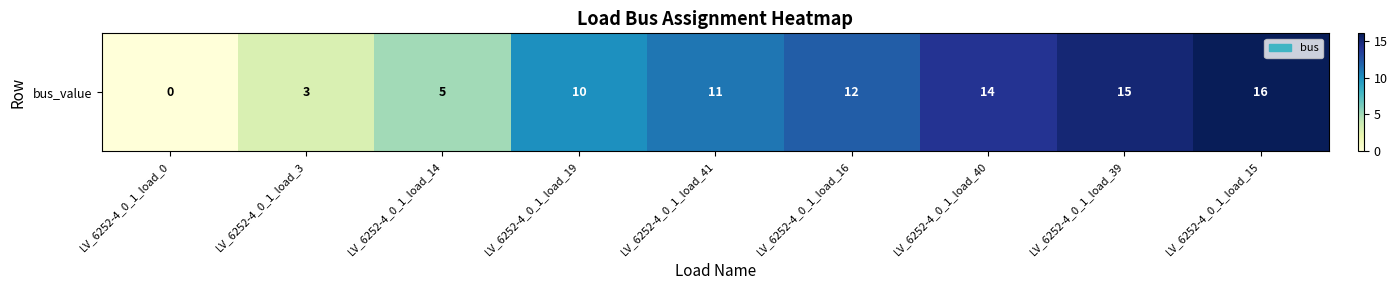

Is it true that the value at LV_6252-4_0_1_load_14 is 2?

False